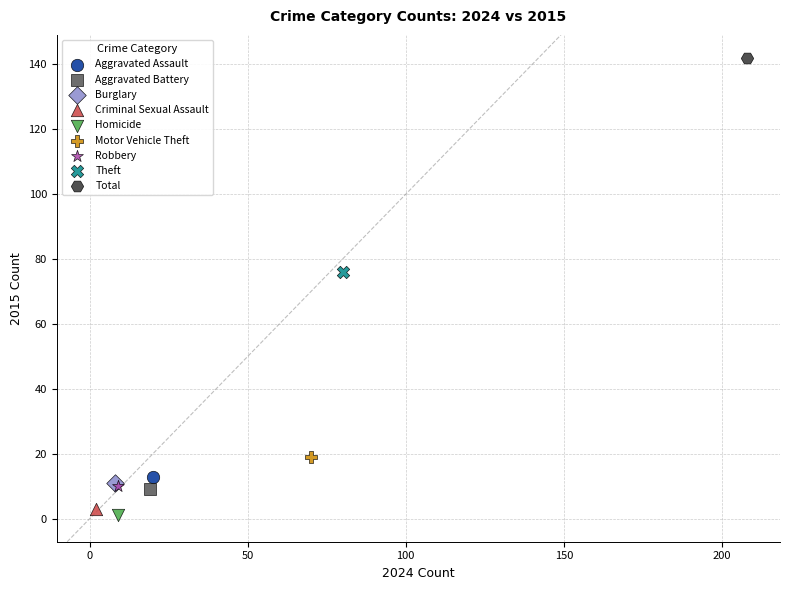

What are all the series names shown in the legend?

Aggravated Assault, Aggravated Battery, Burglary, Criminal Sexual Assault, Homicide, Motor Vehicle Theft, Robbery, Theft, Total